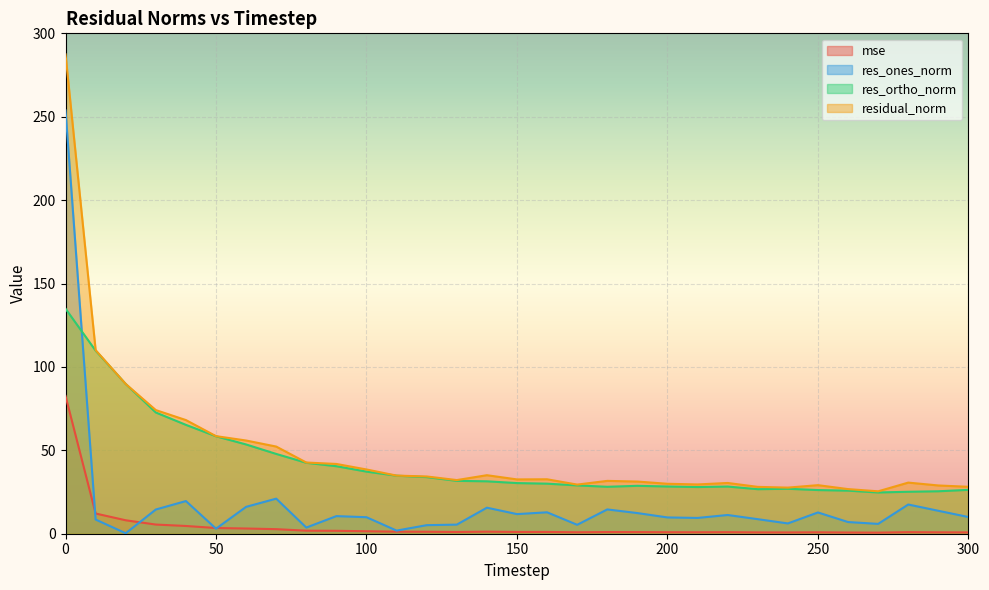

What is the approximate value of res_ones_norm at 210?

9.5